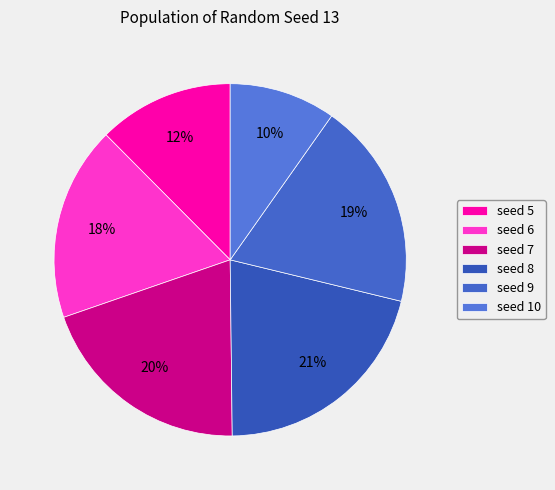

To the nearest percent, what portion does seed 6 represent?

18%